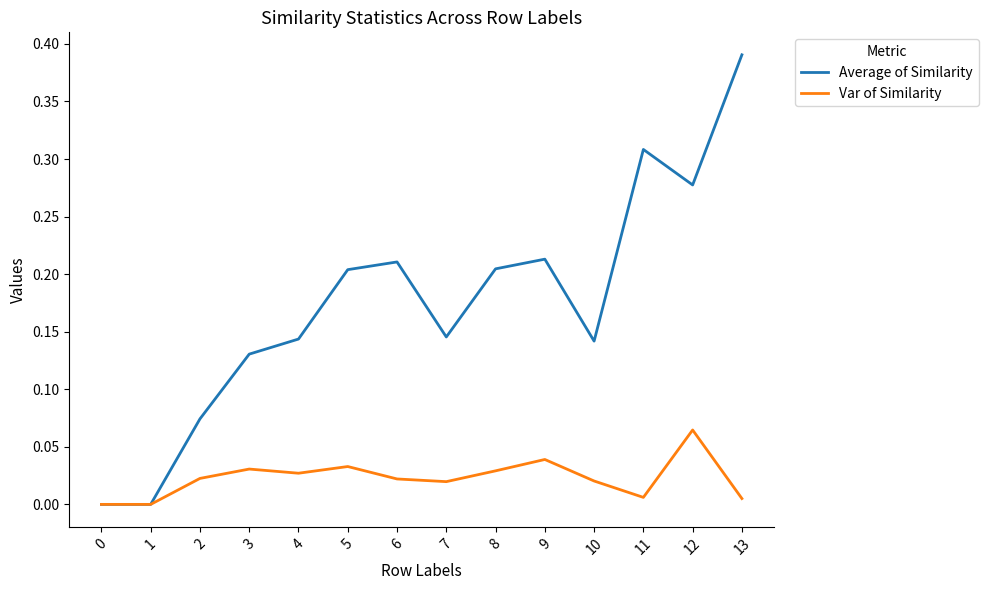

Which category has the highest value in the Var of Similarity series?

12